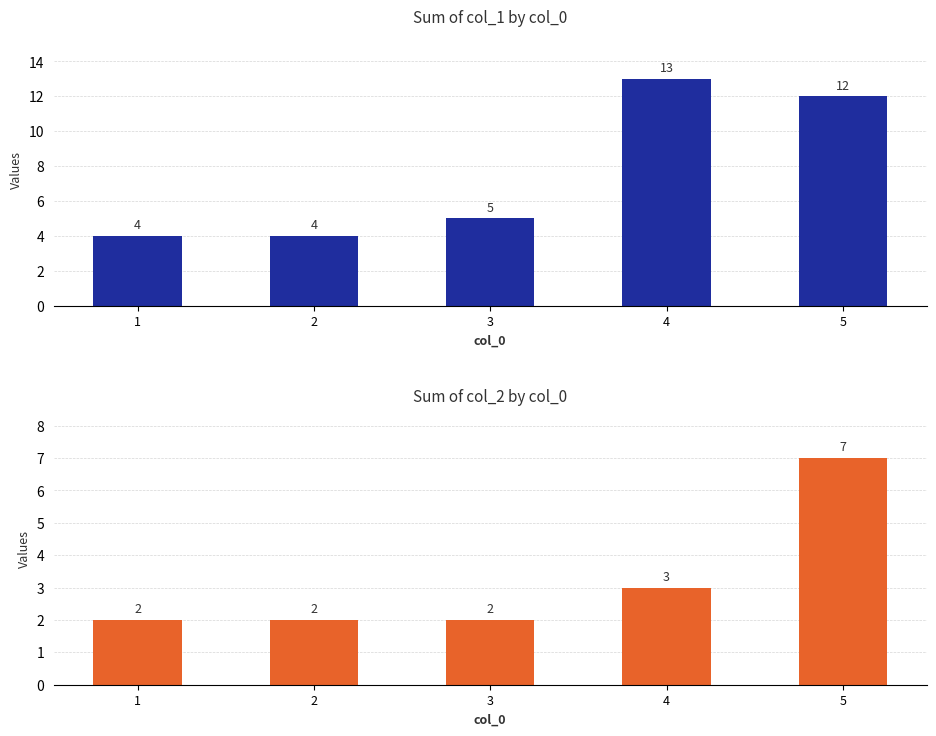

How many groups of bars are there?

5